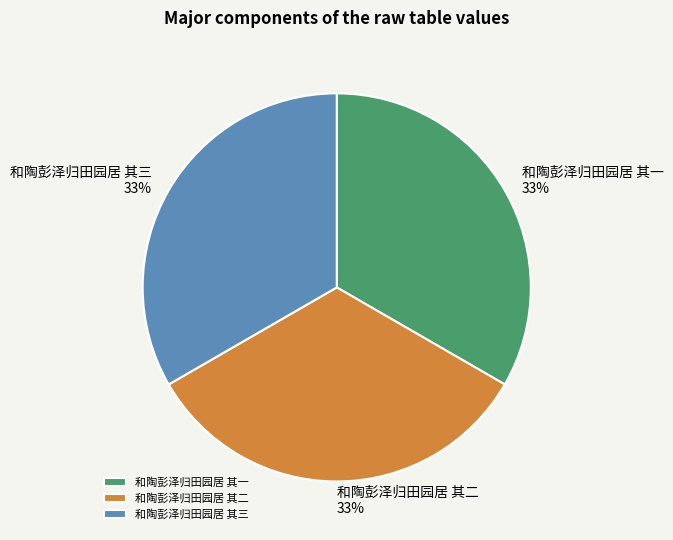

What is the ratio of the value at 和陶彭泽归田园居 其二 to the value at 和陶彭泽归田园居 其三?

1.0